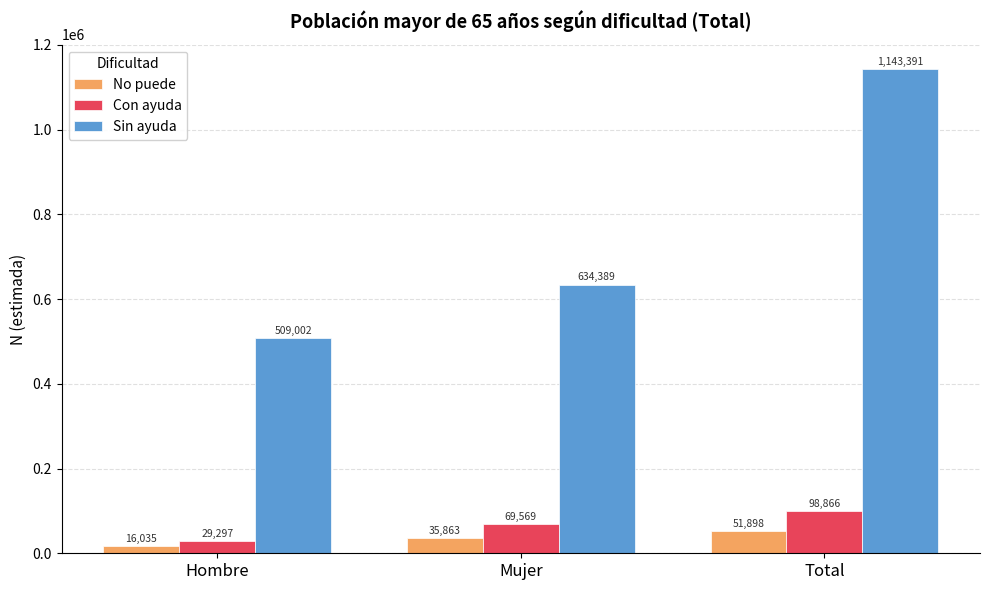

The Sin ayuda series shows 634389 at Mujer. True or false?

True